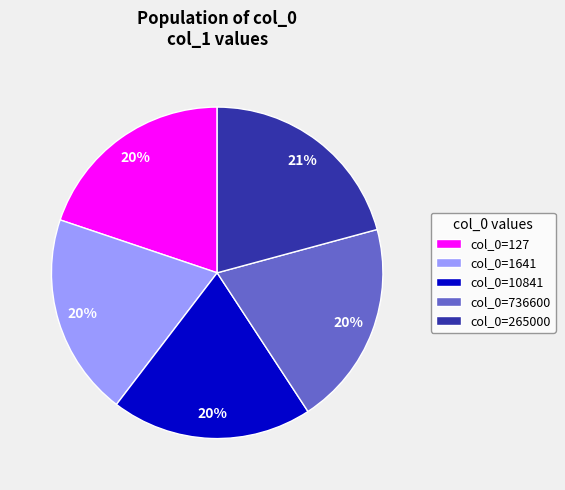

Which category has the biggest portion of the pie?

col_0=265000